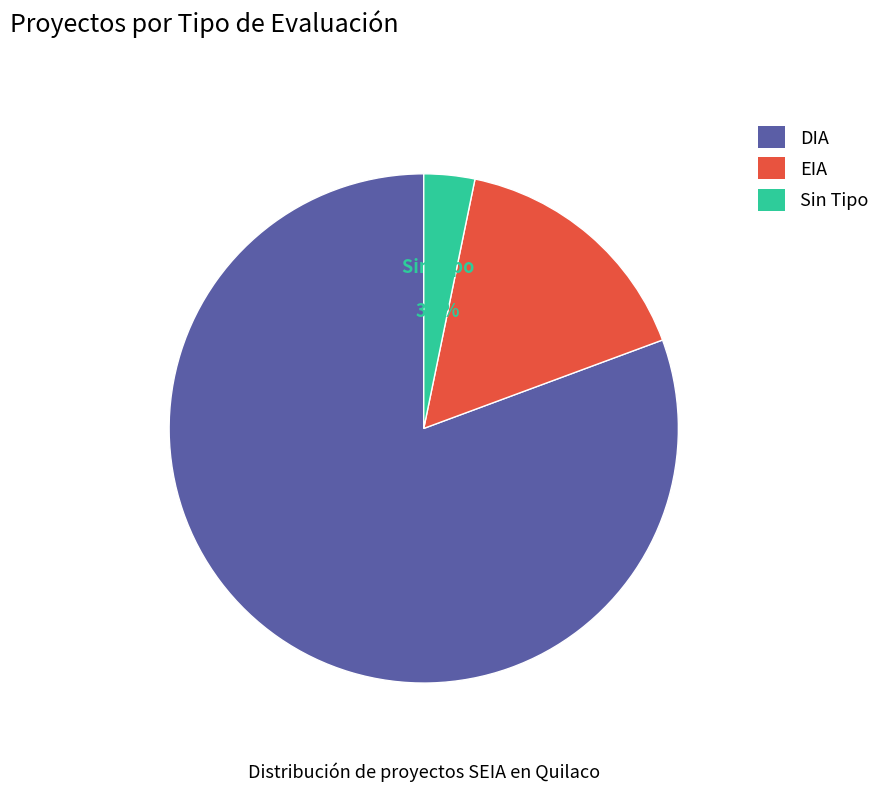

Rank the categories by value from lowest to highest.

Sin Tipo, EIA, DIA